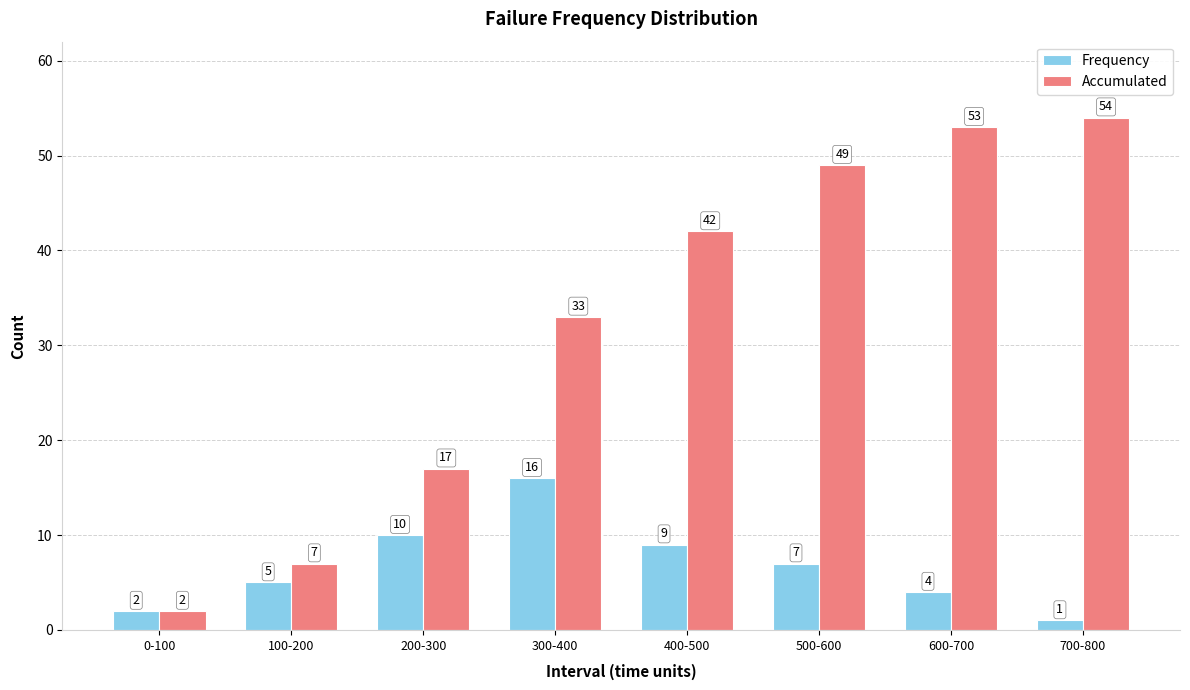

Which label corresponds to the smallest value in the chart?

700-800